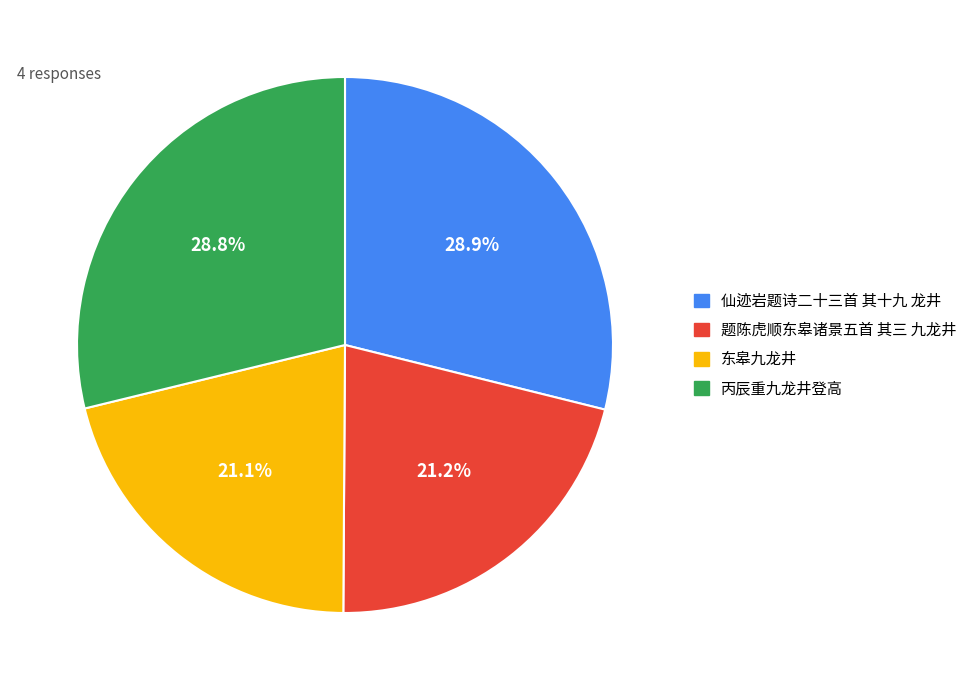

Count the number of slices in the pie.

4